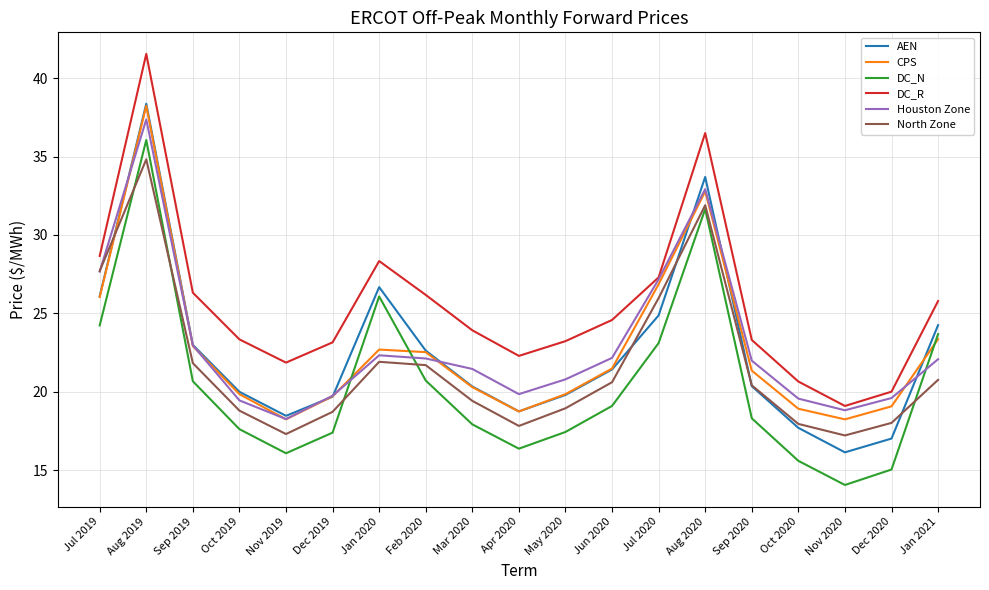

At which category is the sum across all series the highest?

Aug 2019